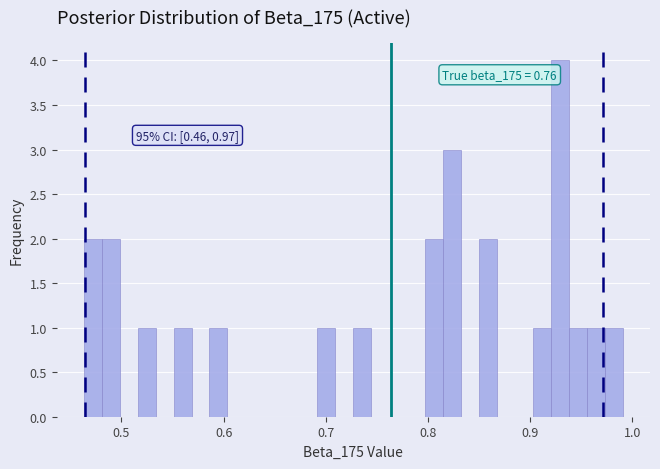

Around what value on the x-axis is the tallest bar? Give the approximate position of its centre, as read against the axis.

0.93